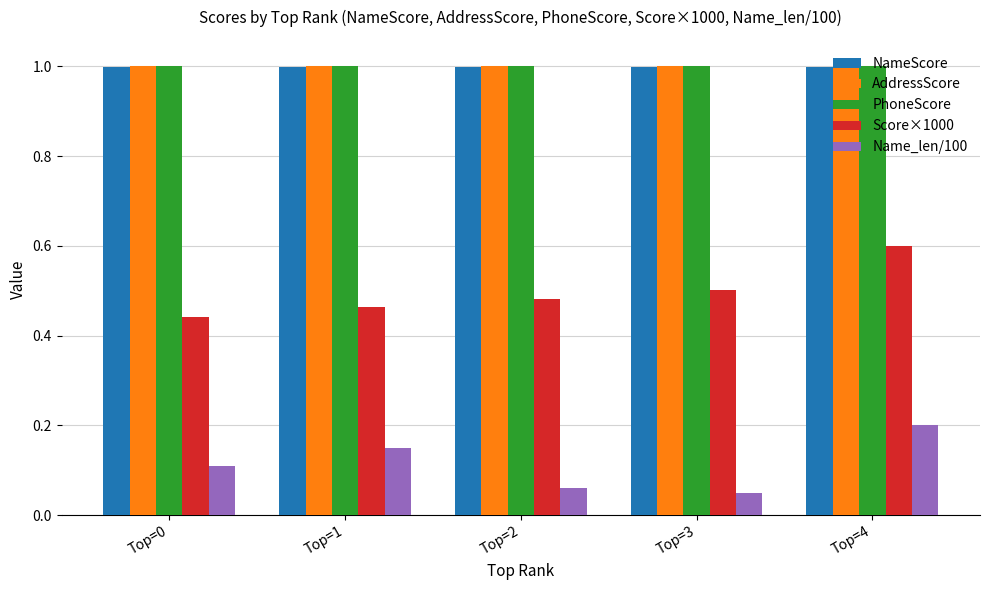

What are all the series names shown in the legend?

NameScore, AddressScore, PhoneScore, Score×1000, Name_len/100